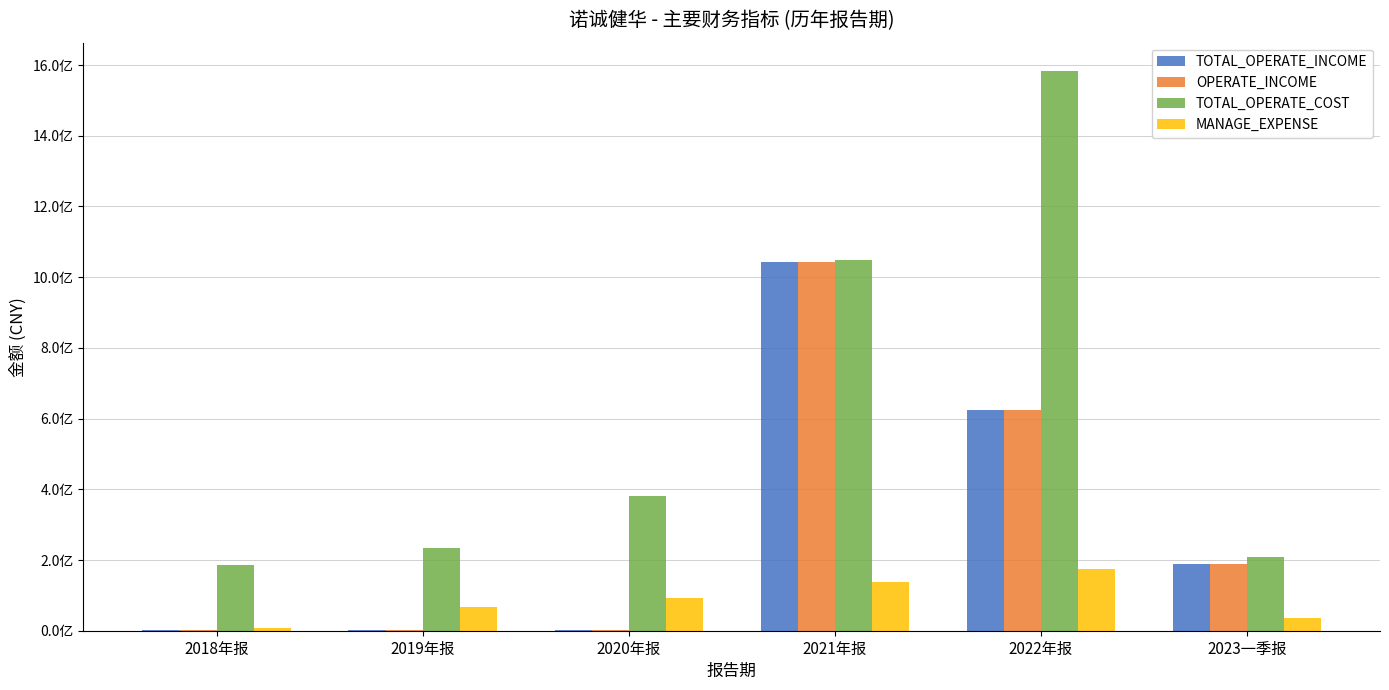

What is the difference between the MANAGE_EXPENSE values at 2018年报 and 2023一季报?

28493009.7